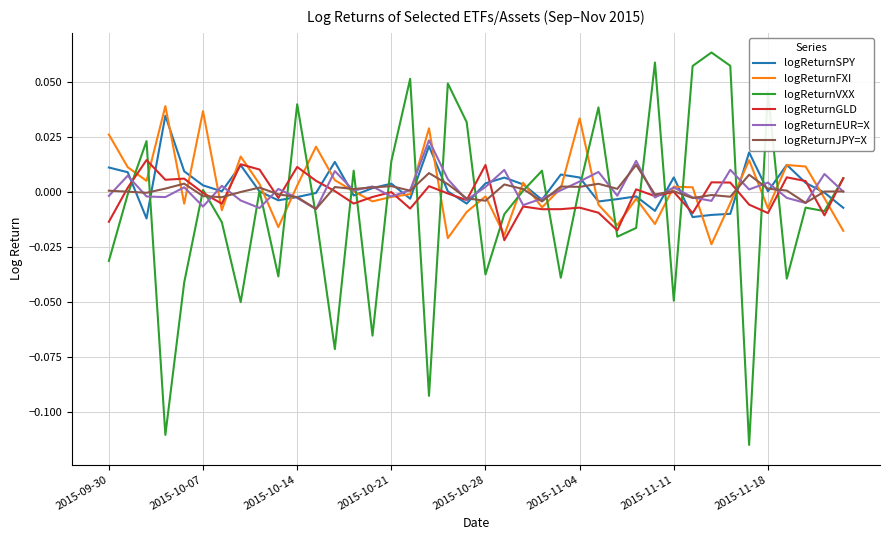

What are all the series names shown in the legend?

logReturnSPY, logReturnFXI, logReturnVXX, logReturnGLD, logReturnEUR=X, logReturnJPY=X